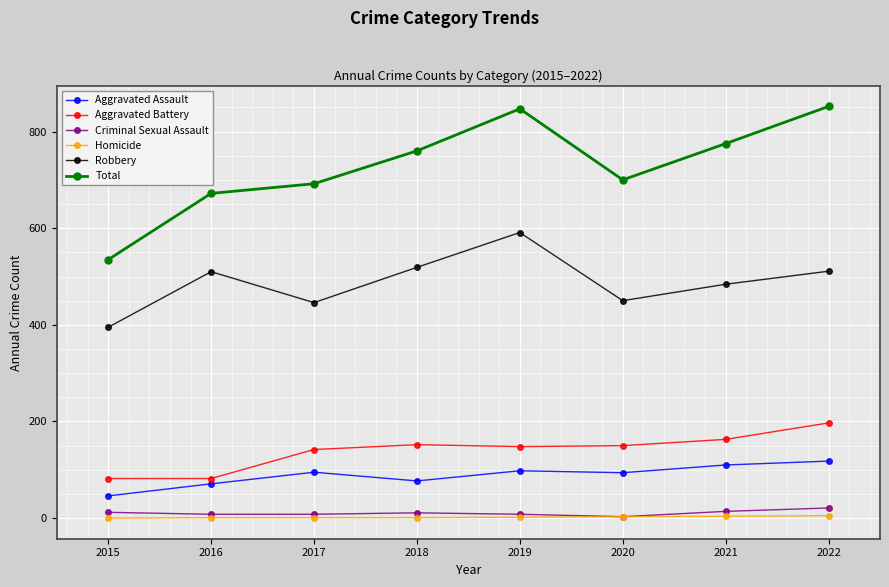

What is the average value of the Total series?

729